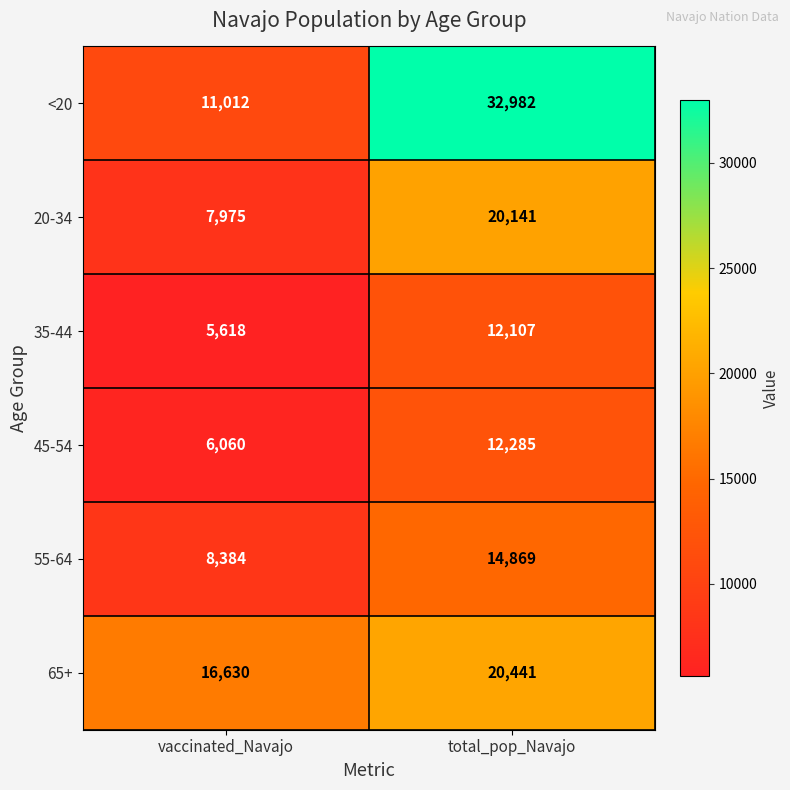

At which category does the chart reach its minimum across all series?

vaccinated_Navajo